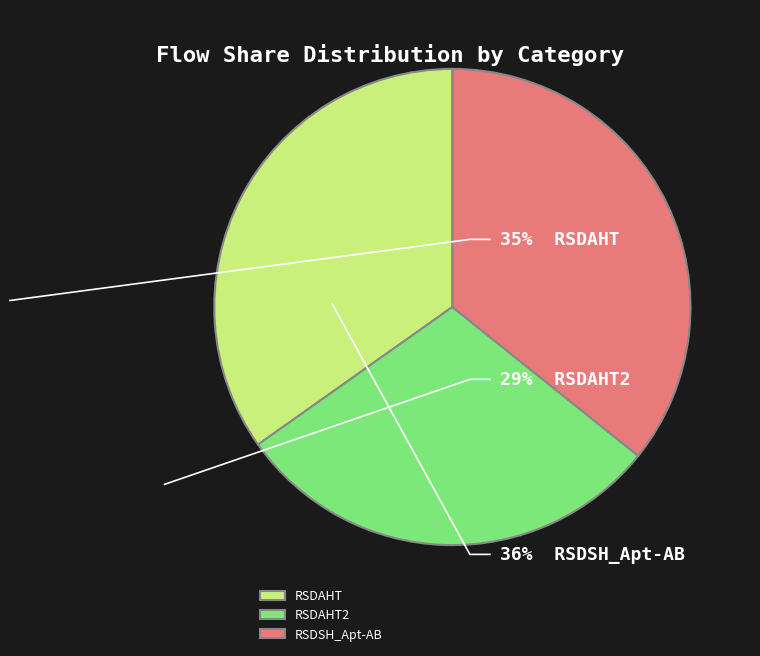

Rank the categories by value from highest to lowest.

RSDSH_Apt-AB, RSDAHT, RSDAHT2